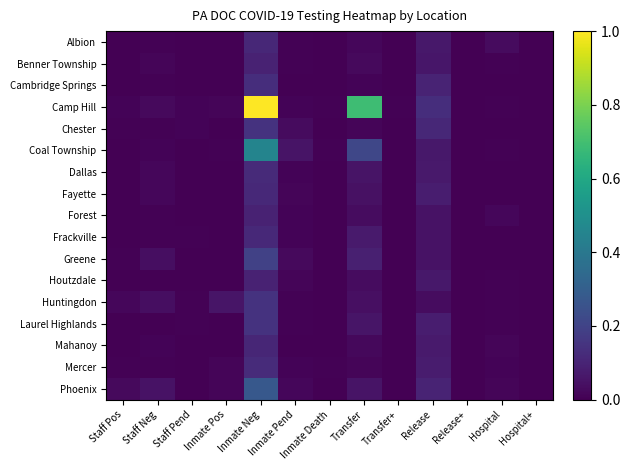

How many categories are shown in the chart?

13